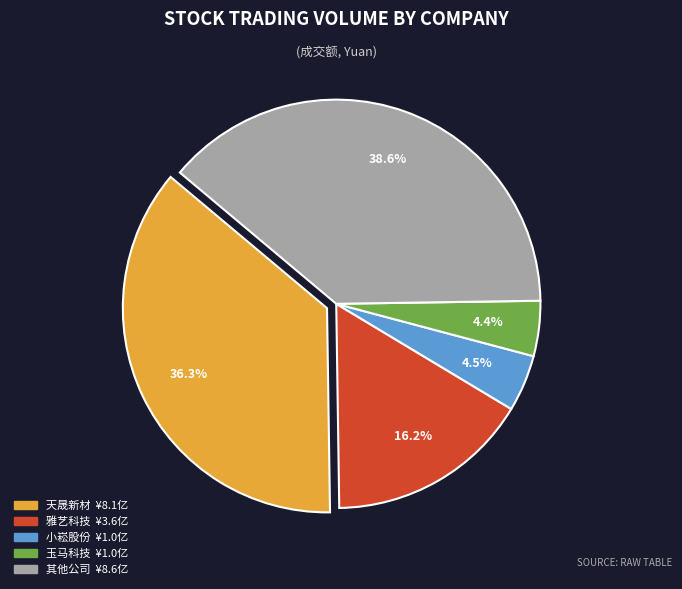

Is there any slice that represents more than half of the pie?

No